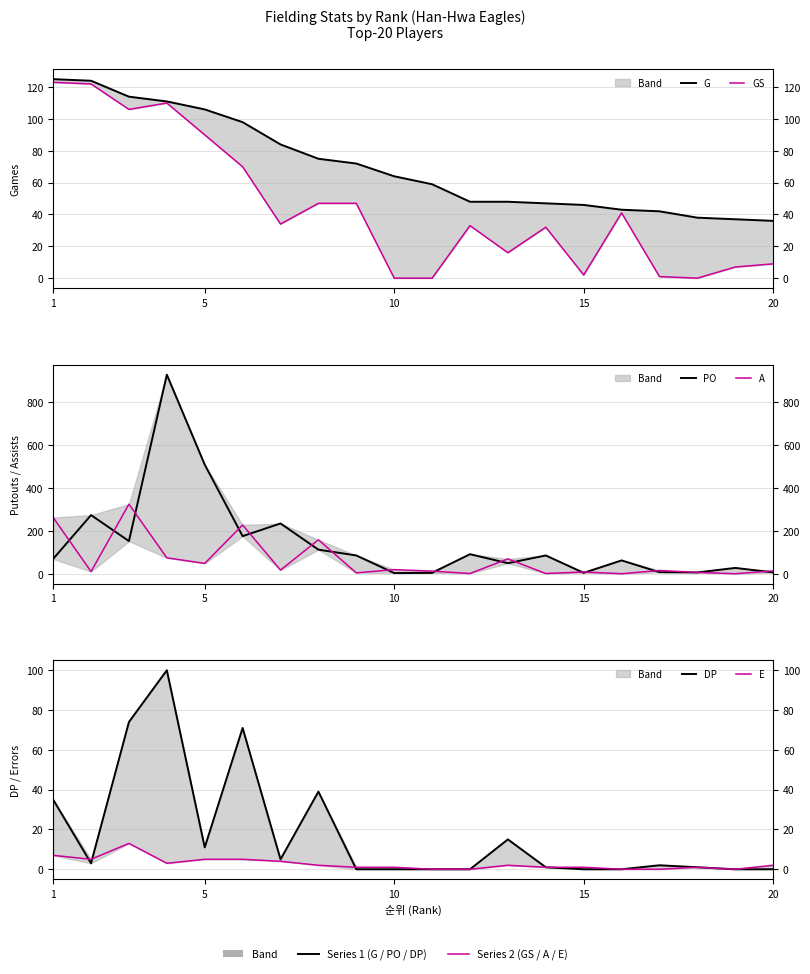

Does the chart have visible grid lines?

Yes